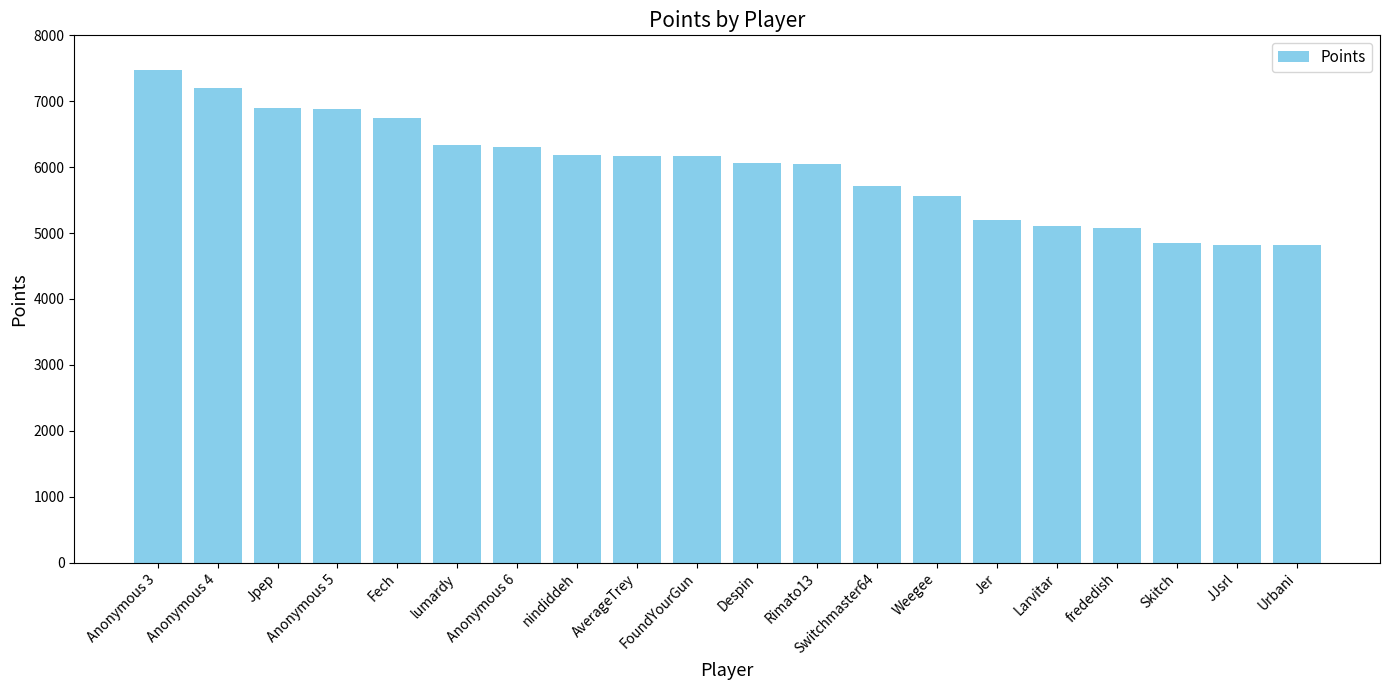

Is it true that the value at nindiddeh is 6188?

True